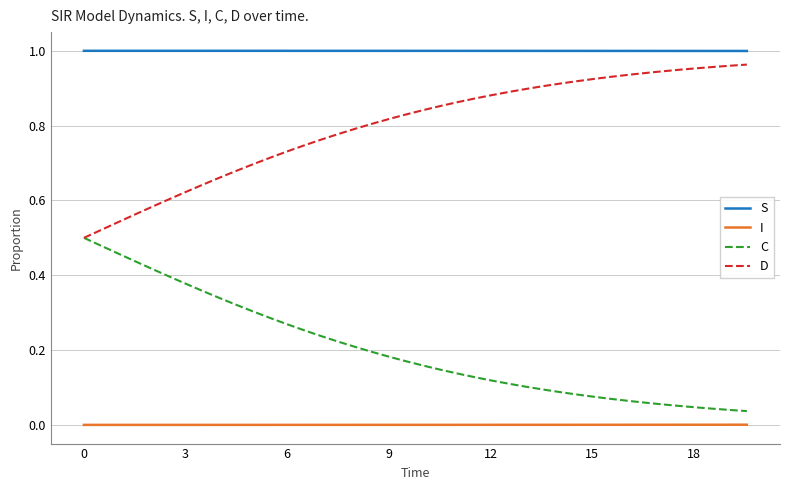

List the series in order of their peak value, highest first.

S, D, C, I